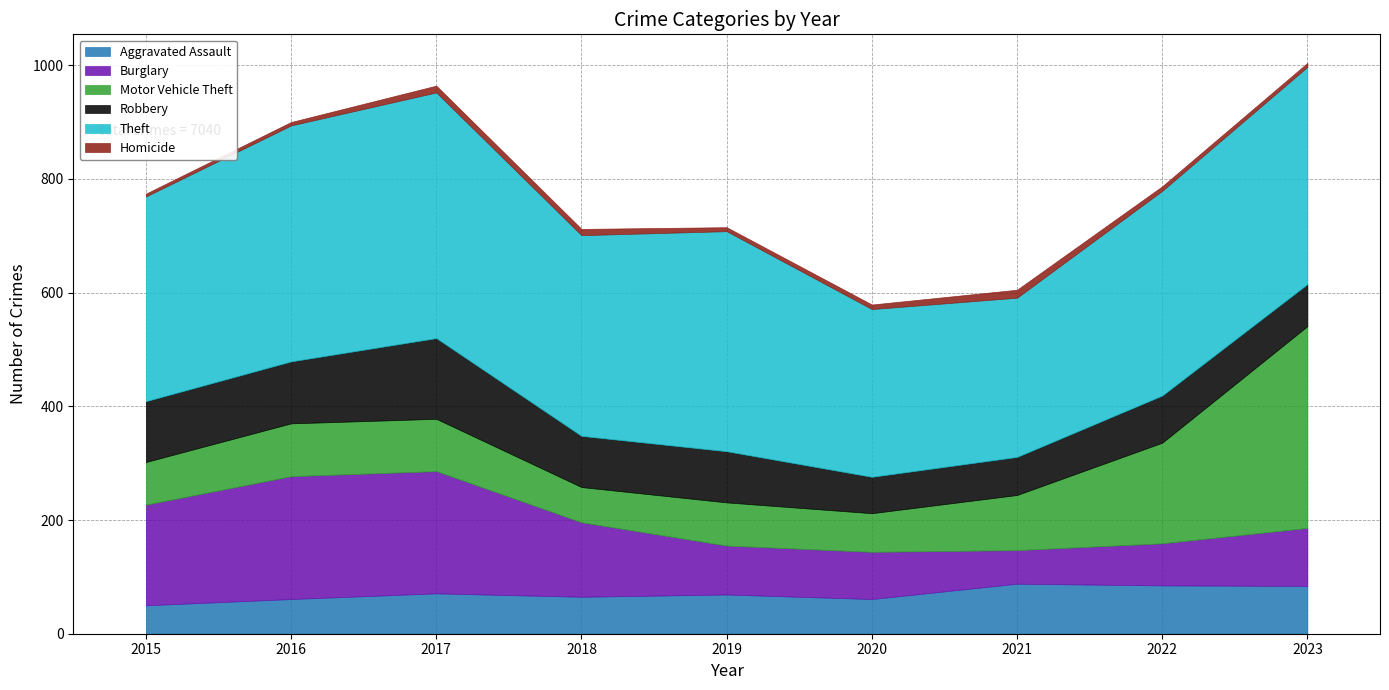

What is the minimum value shown in the chart?

5